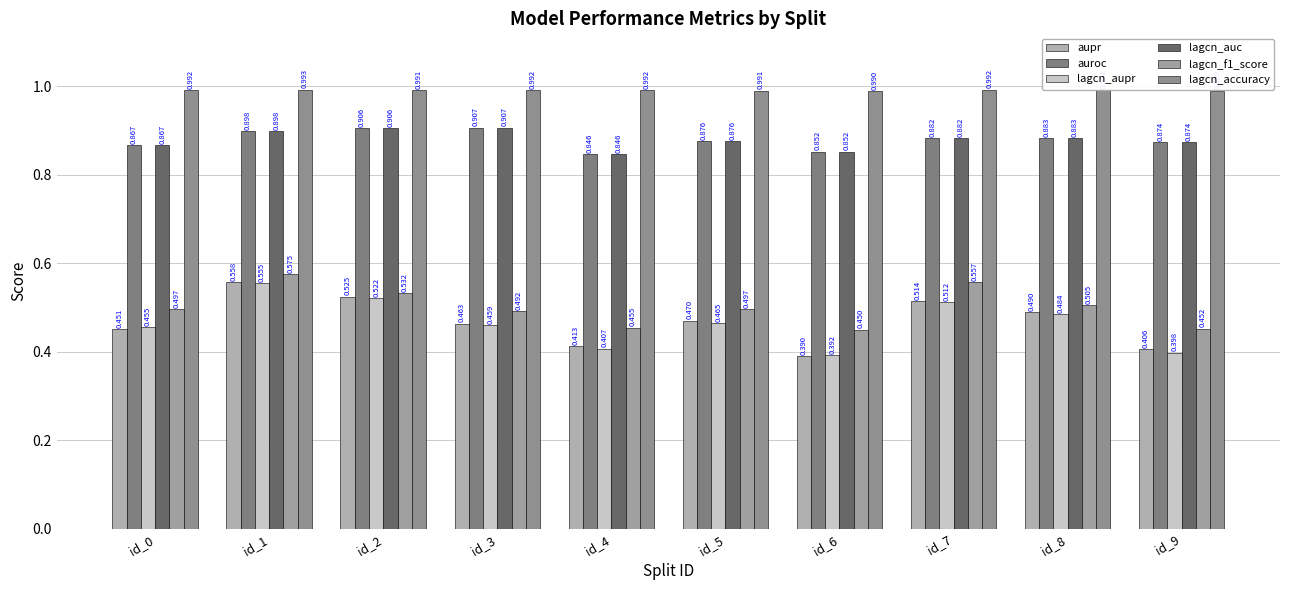

Count the lagcn_auc values in the range 0 to 1.

10